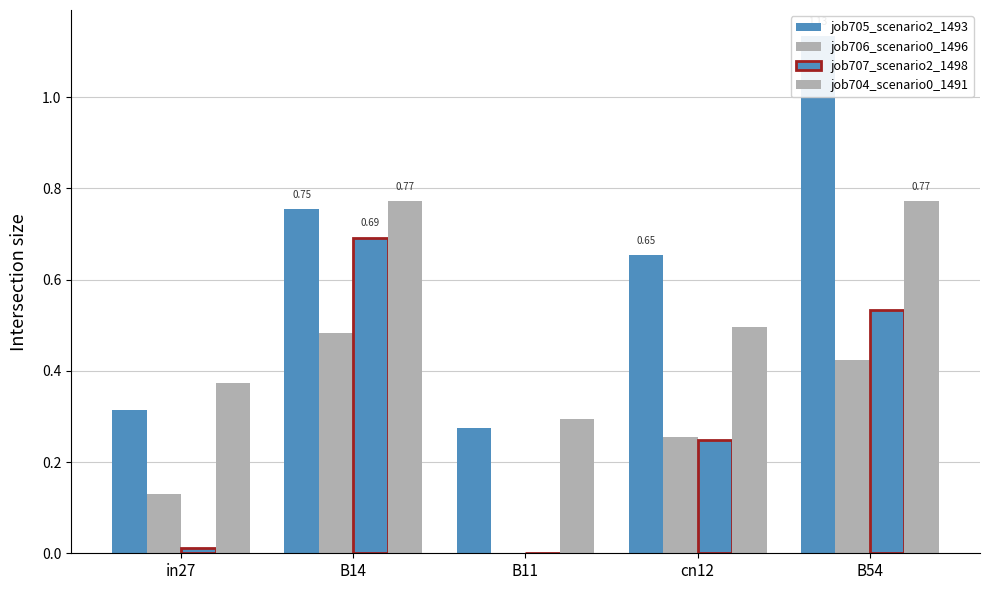

What is the difference between the second highest and minimum values in the job706_scenario0_1496 series?

0.4